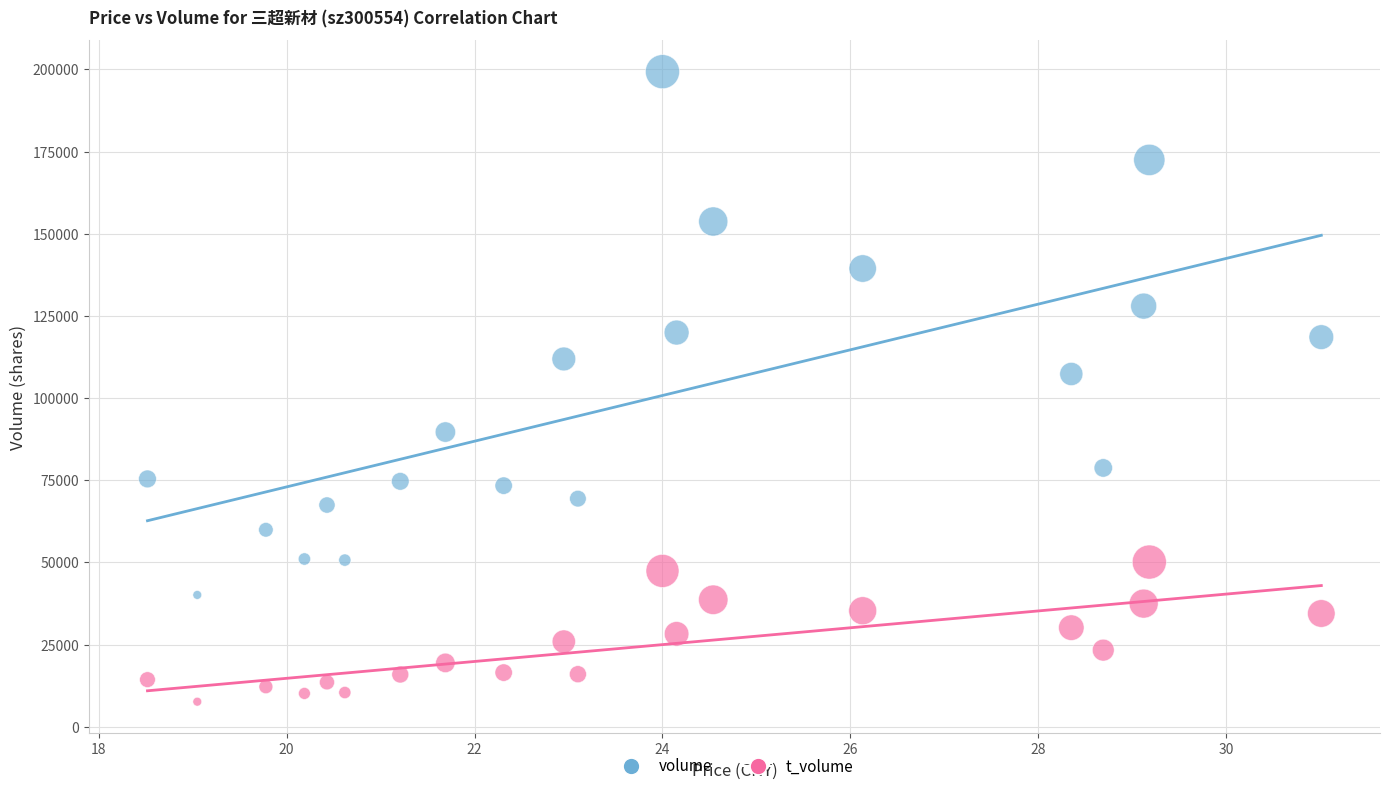

Across all series, what Y value is closest to 103453?

107318